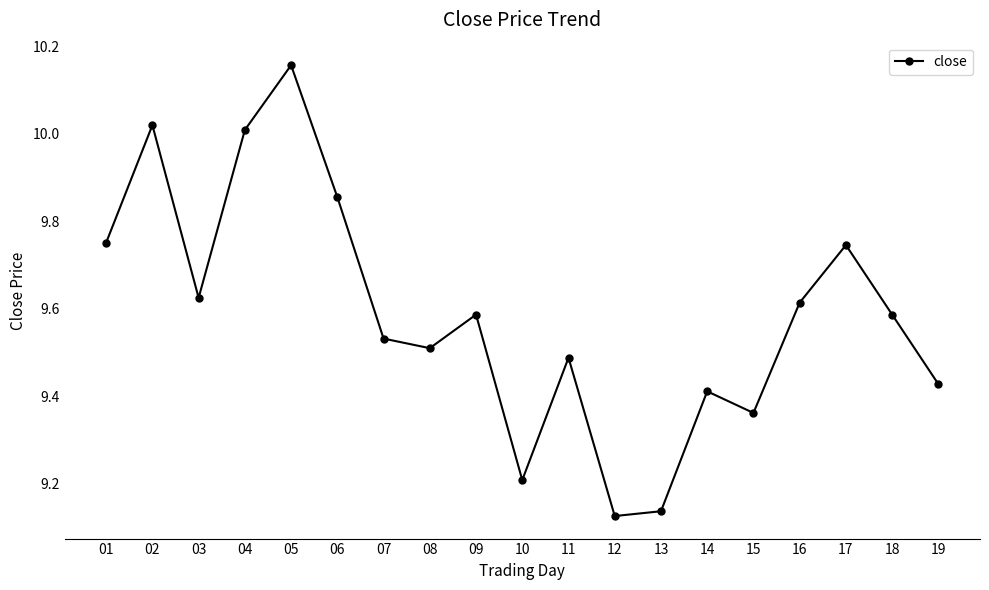

At which label is the value closest to 9?

12